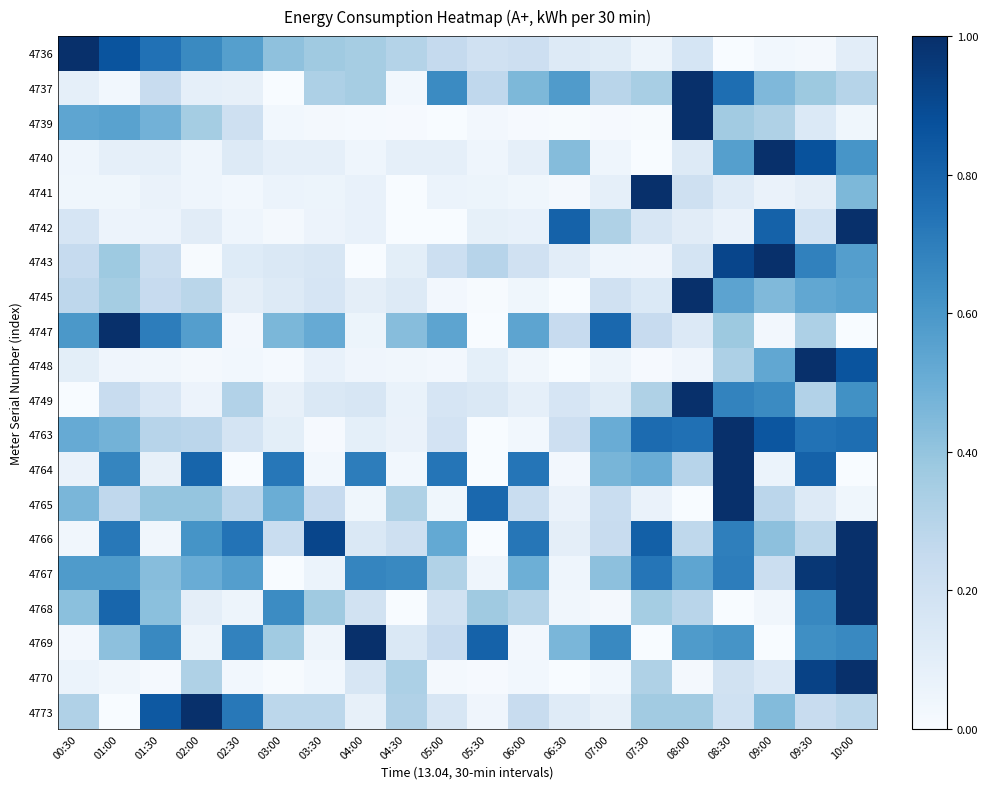

Which series has the largest total across all categories?

4767